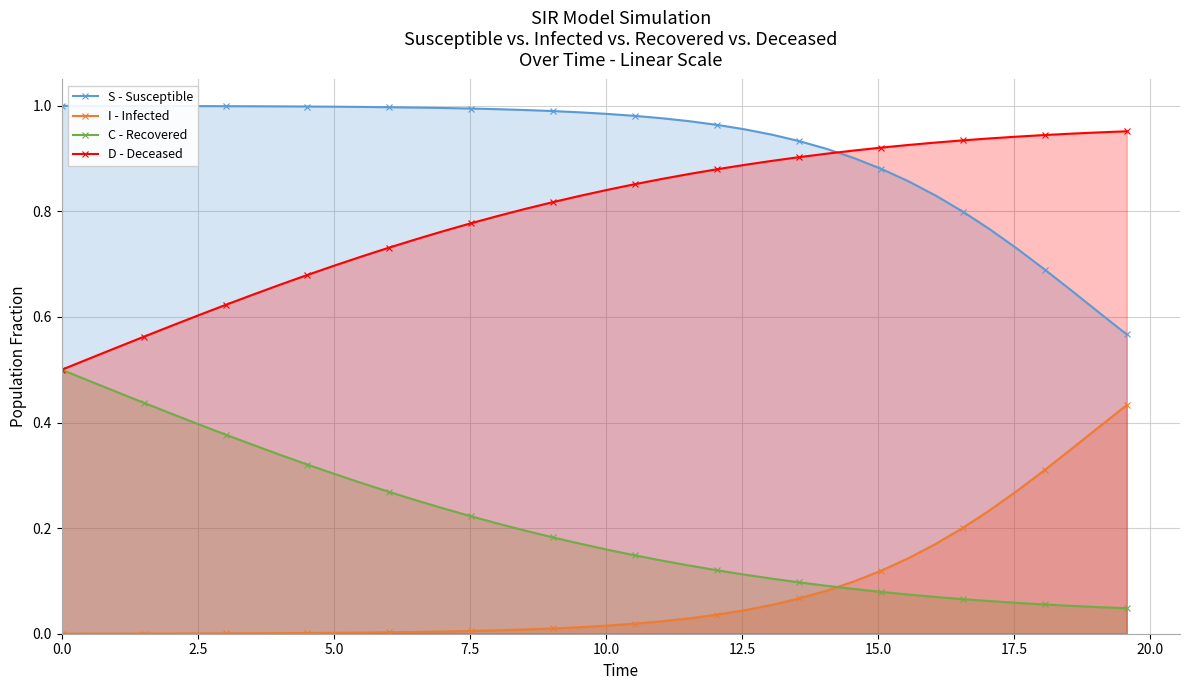

How many lines are shown in the chart?

4